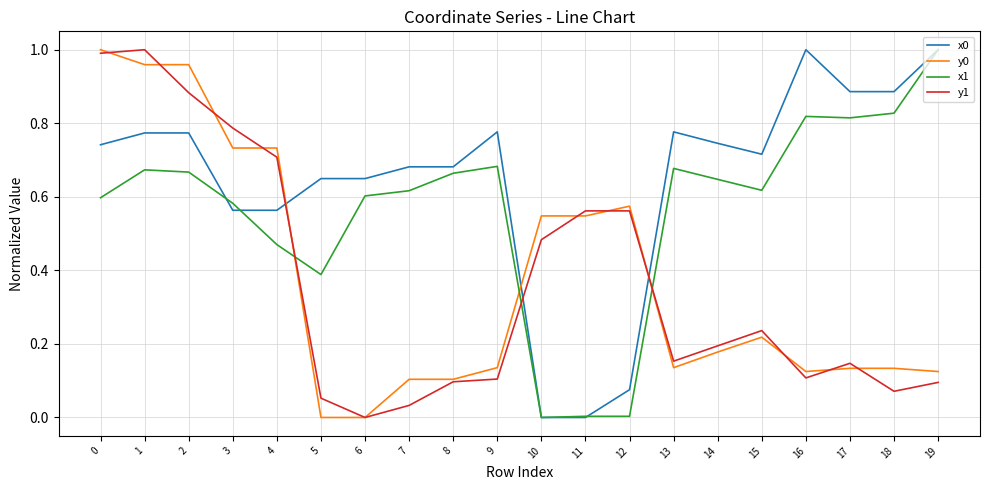

Does the chart have visible grid lines?

Yes